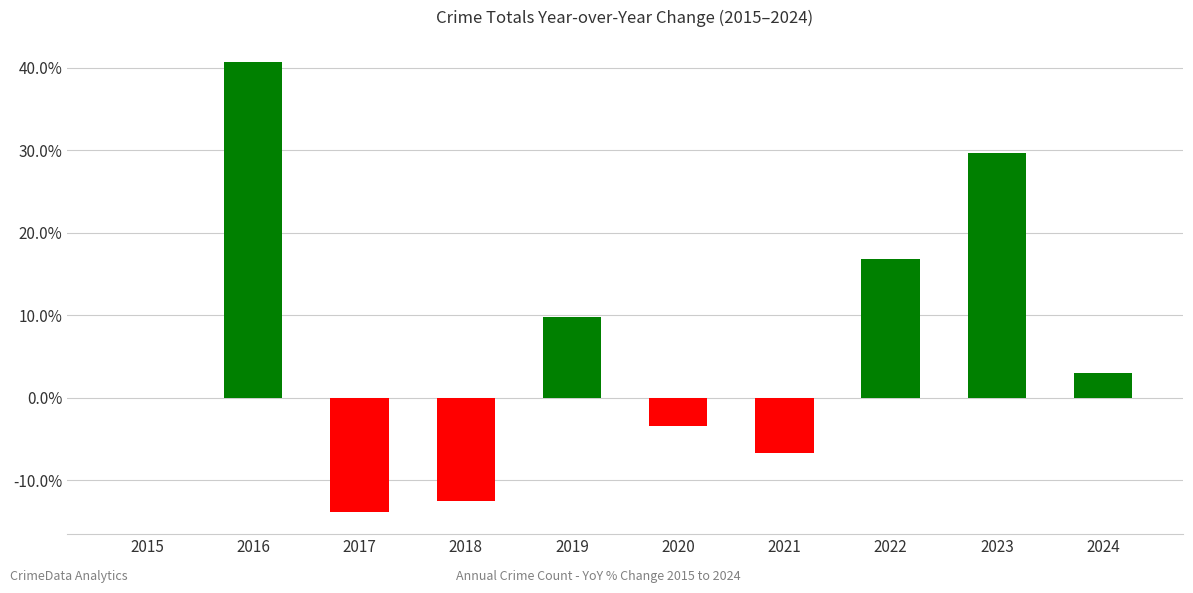

Which label corresponds to the largest value in the chart?

2016